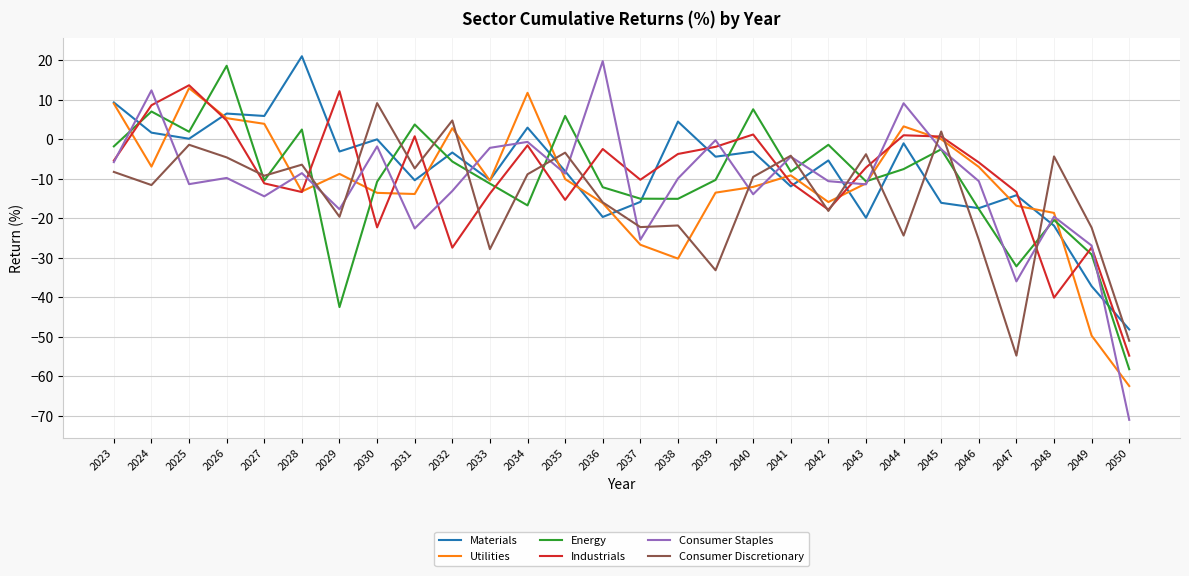

Which series changed the most between 2042 and 2050?

Consumer Staples